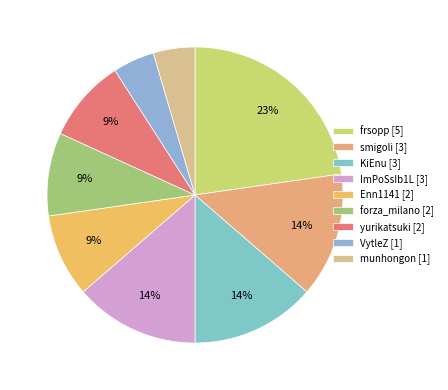

Which slice is the largest?

frsopp